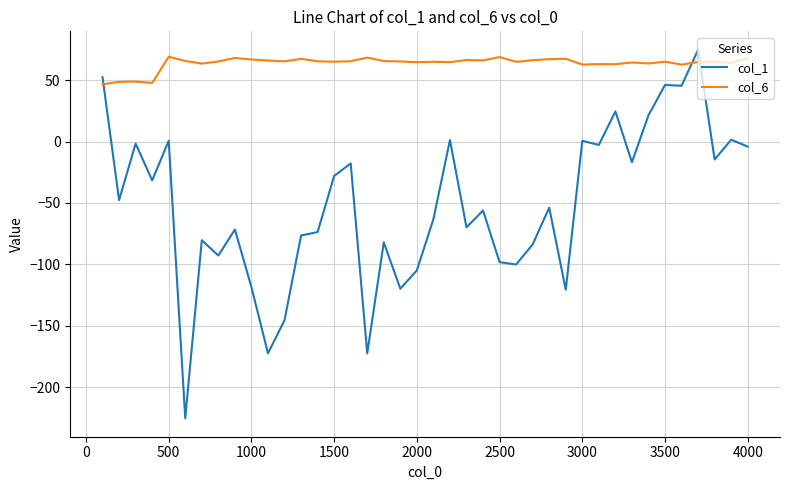

What is the minimum value for col_6?

46.6